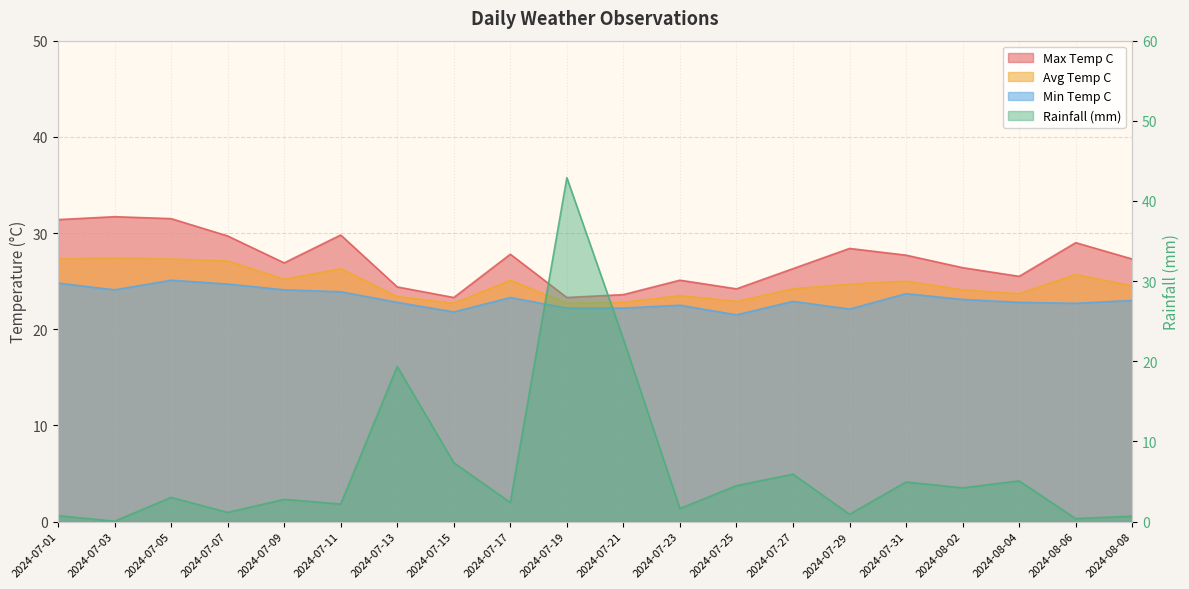

In max_temp_c, how many points are higher than both neighbors (excluding endpoints)?

6